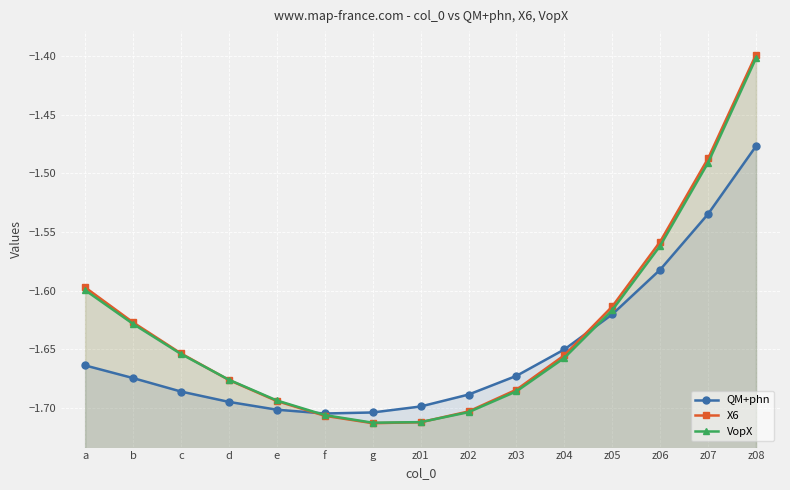

Reading left to right, what are all the values shown in this chart?

QM+phn: -1.7	-1.7	-1.7	-1.7	-1.7	-1.7	-1.7	-1.7	-1.7	-1.7	-1.7	-1.6	-1.6	-1.5	-1.5
X6: -1.6	-1.6	-1.7	-1.7	-1.7	-1.7	-1.7	-1.7	-1.7	-1.7	-1.7	-1.6	-1.6	-1.5	-1.4
VopX: -1.6	-1.6	-1.7	-1.7	-1.7	-1.7	-1.7	-1.7	-1.7	-1.7	-1.7	-1.6	-1.6	-1.5	-1.4